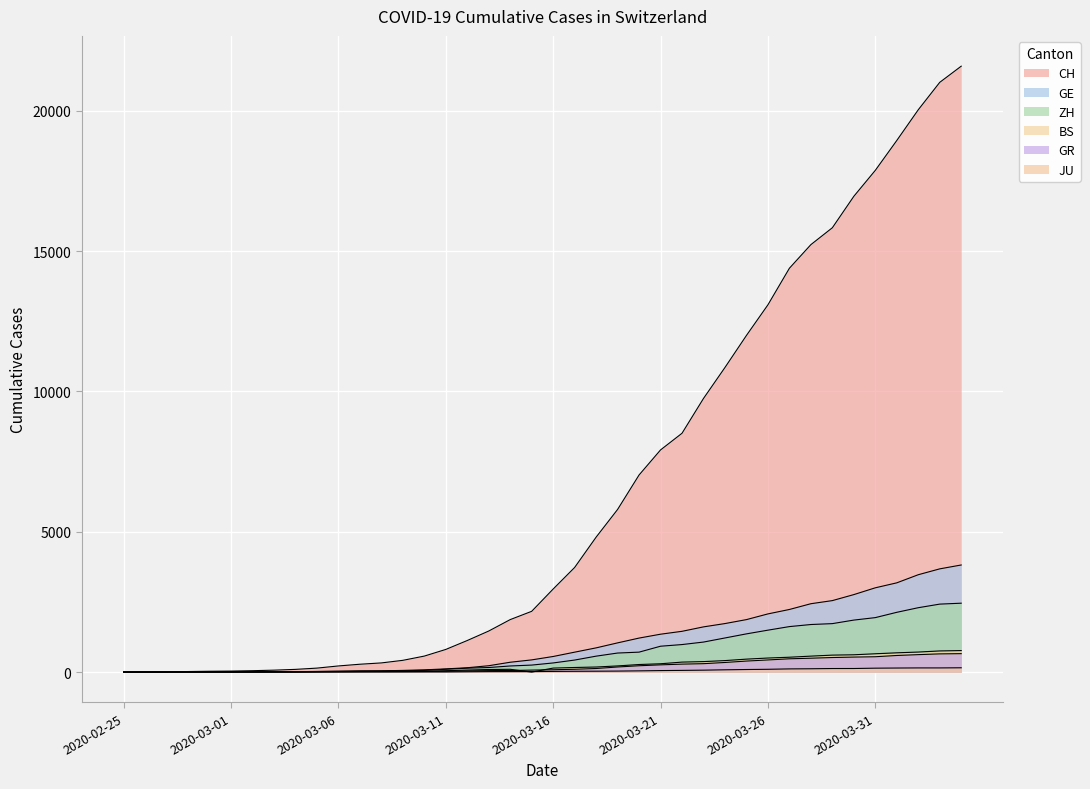

Which series has the largest total across all categories?

CH